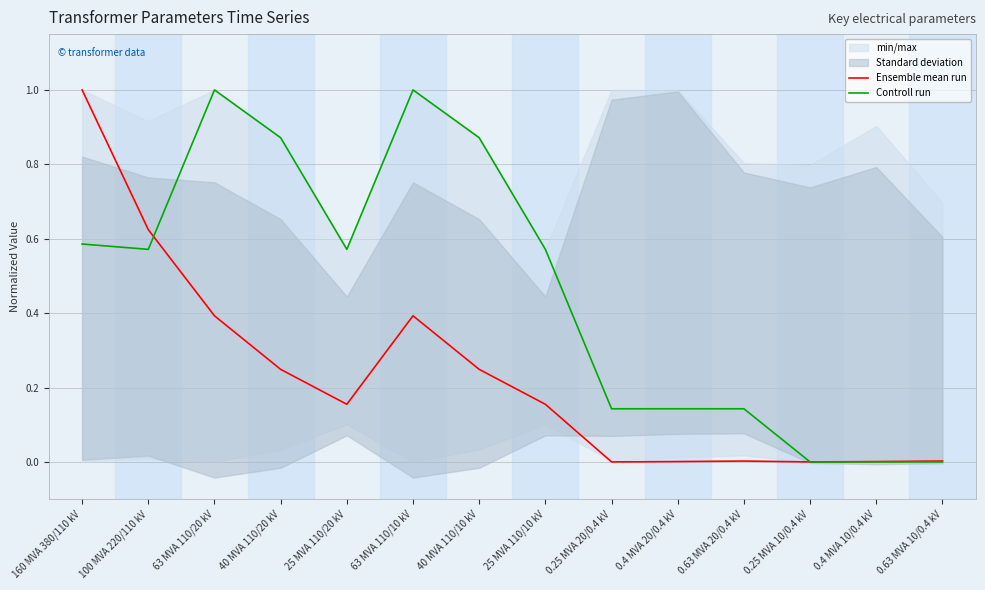

What is the difference between the maximum and minimum values in the Controll run series?

1.0